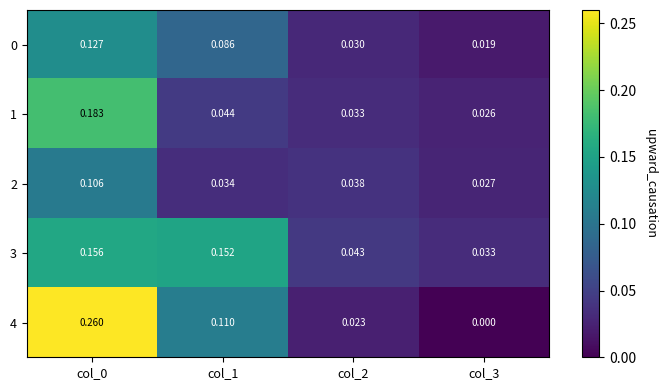

Count the number of data series in this chart.

5